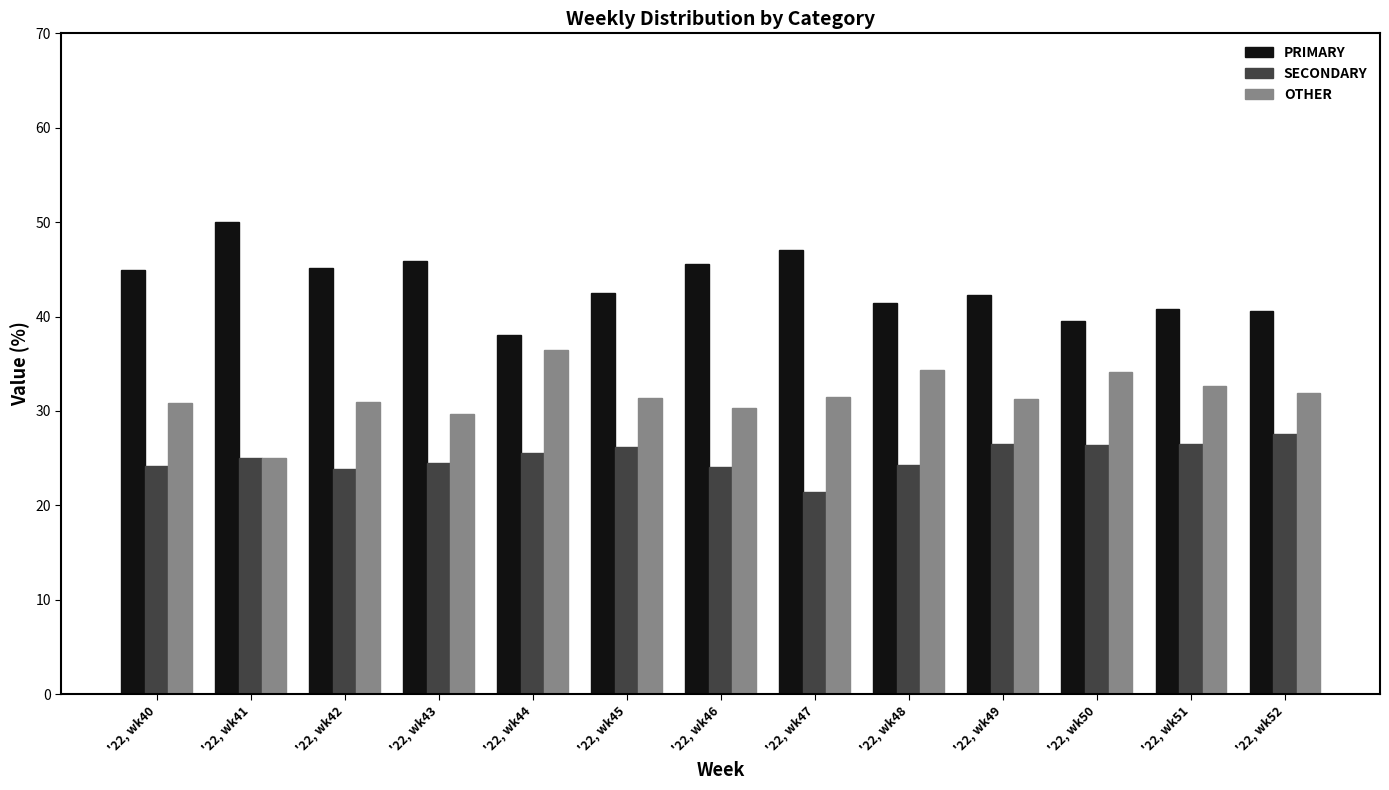

What are all the series names shown in the legend?

PRIMARY, SECONDARY, OTHER